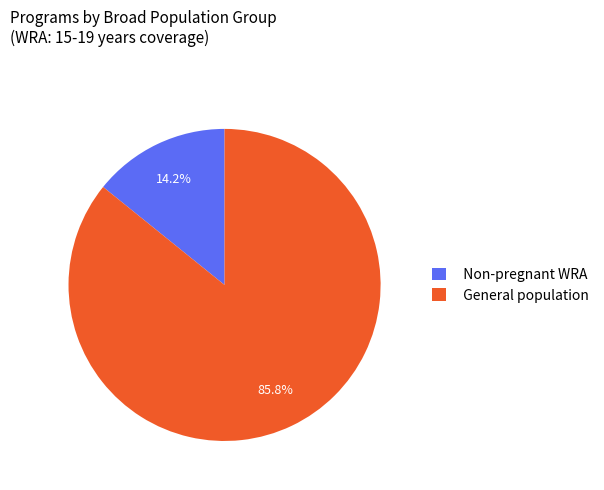

What is the total percentage of Non-pregnant WRA and General population?

100.0%